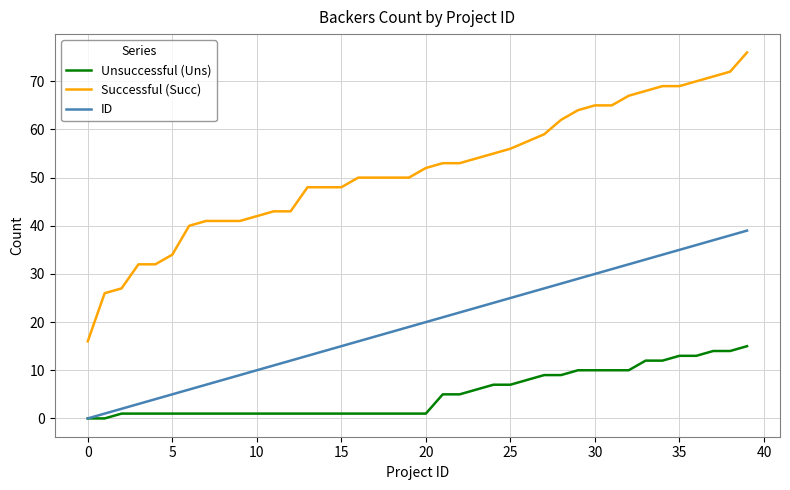

Which series has the largest range (max minus min)?

Successful (Succ)